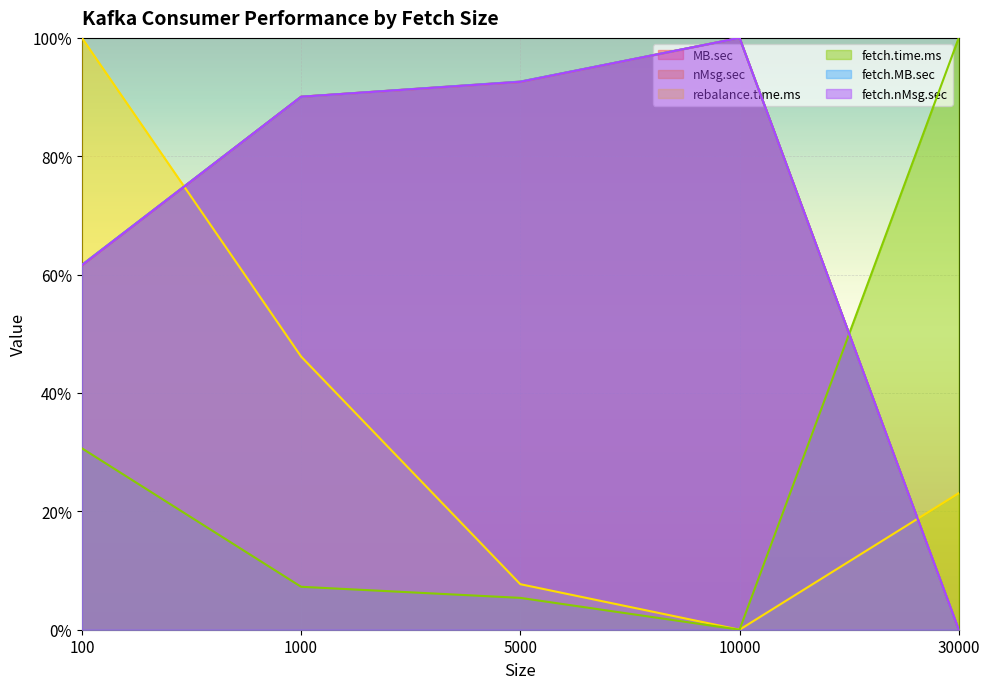

What are all the series names shown in the legend?

MB.sec, nMsg.sec, rebalance.time.ms, fetch.time.ms, fetch.MB.sec, fetch.nMsg.sec